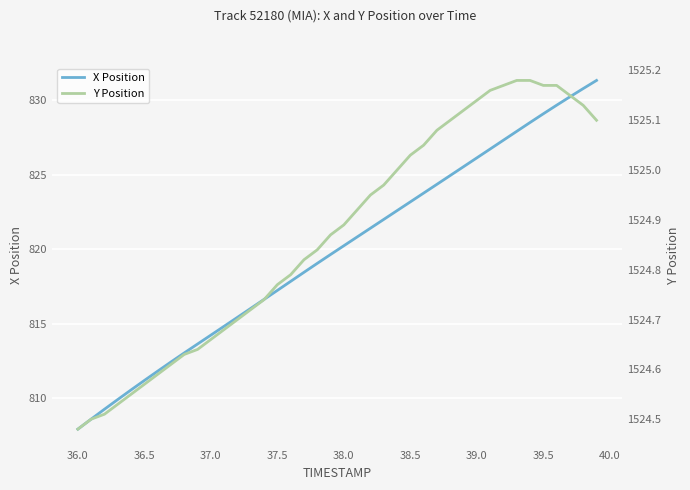

Count the number of categories in the chart.

40